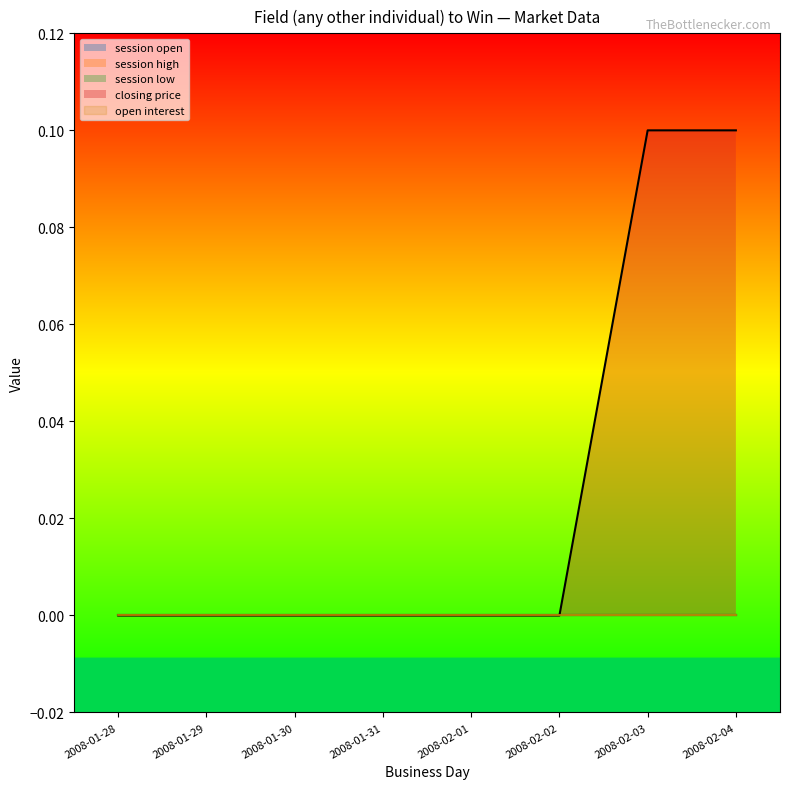

Rank the categories by session low value from highest to lowest.

2008-01-28, 2008-01-29, 2008-01-30, 2008-01-31, 2008-02-01, 2008-02-02, 2008-02-03, 2008-02-04